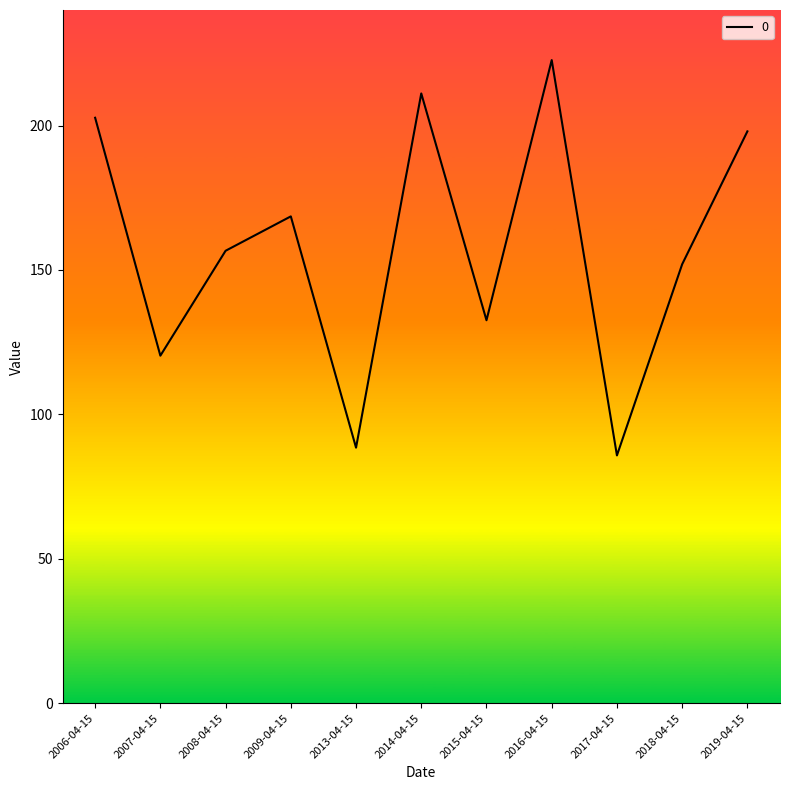

What value does the data have at 2008-04-15?

156.6